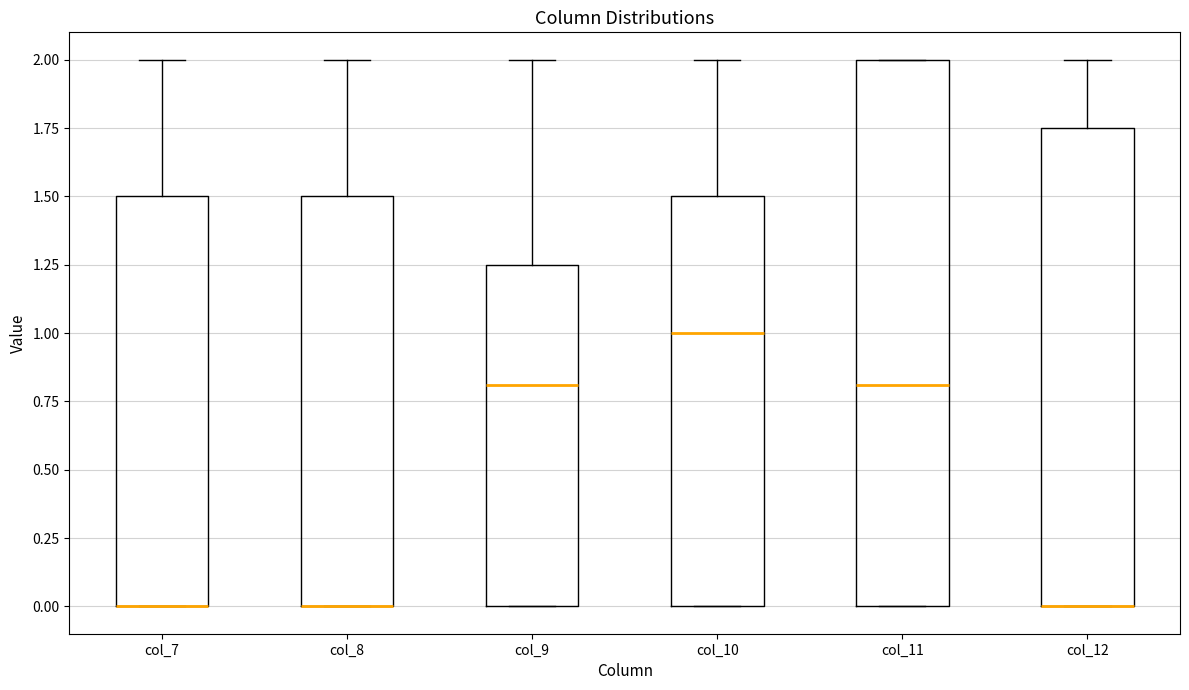

Where does the median line of the box for col_9 sit on the y-axis? The values are not printed on the chart, so give them approximately, as read against the axis.

0.80